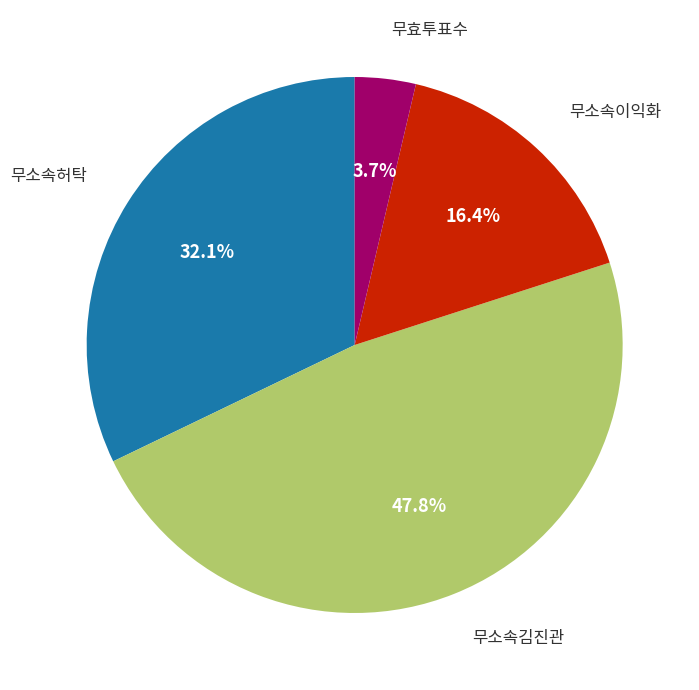

How many segments does this pie chart have?

4